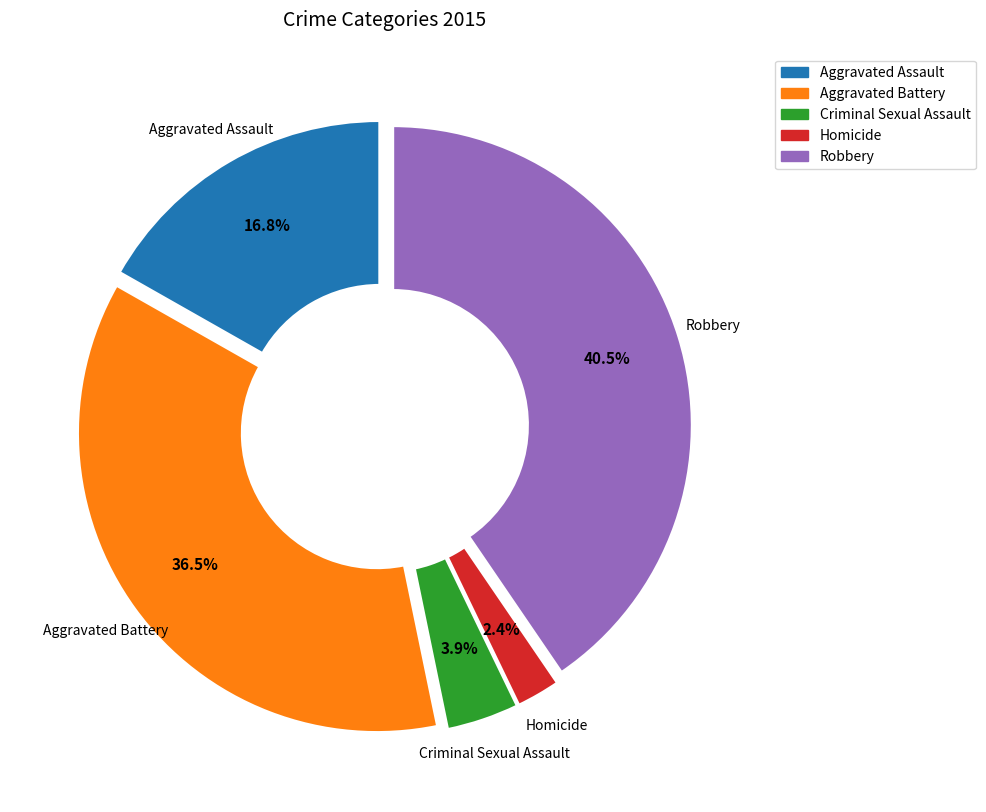

The Aggravated Assault slice represents 17% of the pie. True or false?

True